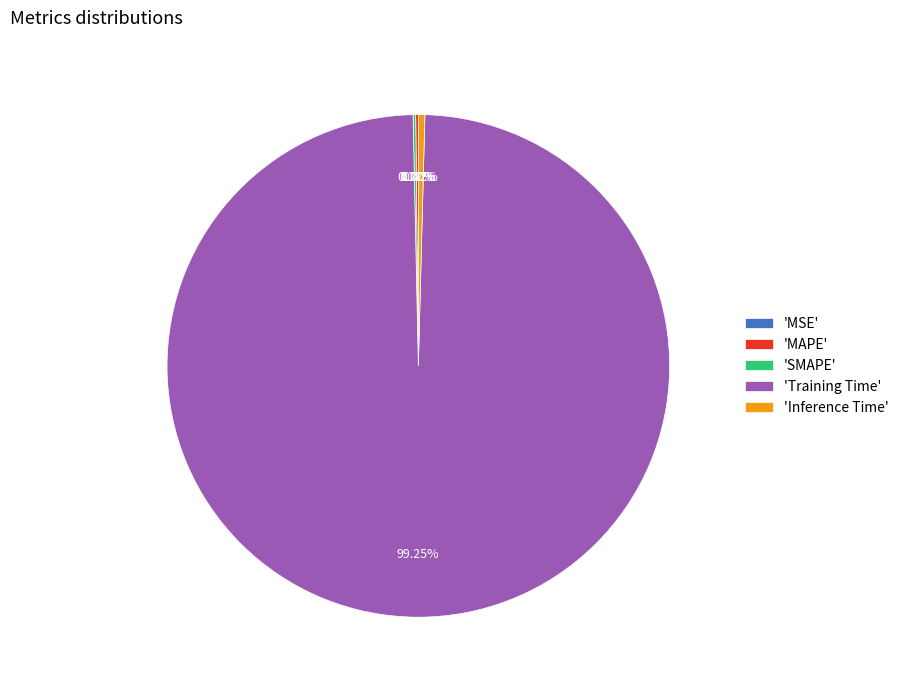

Which has a higher value, 'Inference Time' or 'Training Time'?

'Training Time'